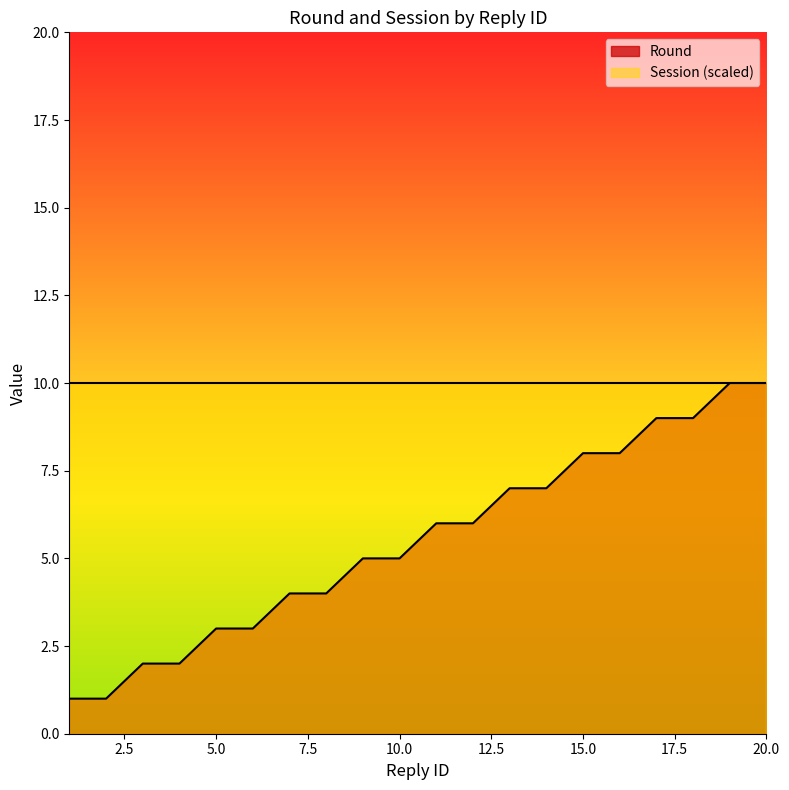

Which label corresponds to the smallest value in the chart?

1